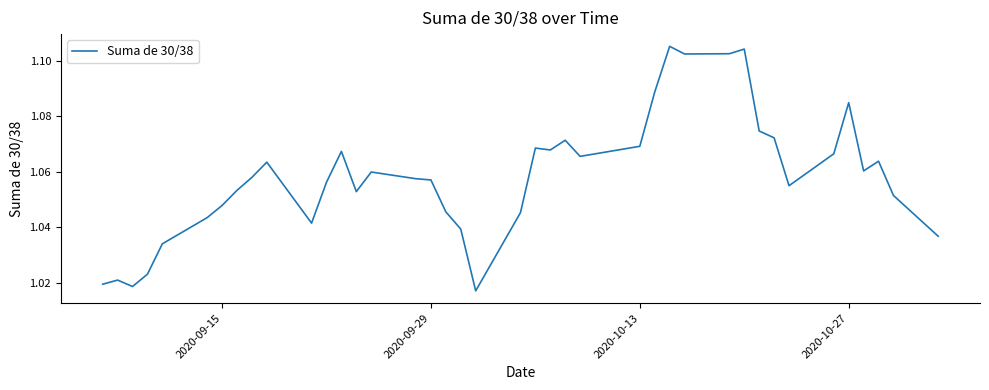

Reading left to right, extract all data points from this chart.

1.0	1.0	1.0	1.0	1.0	1.0	1.0	1.1	1.1	1.1	1.0	1.1	1.1	1.1	1.1	1.1	1.1	1.0	1.0	1.0	1.0	1.1	1.1	1.1	1.1	1.1	1.1	1.1	1.1	1.1	1.1	1.1	1.1	1.1	1.1	1.1	1.1	1.1	1.1	1.0